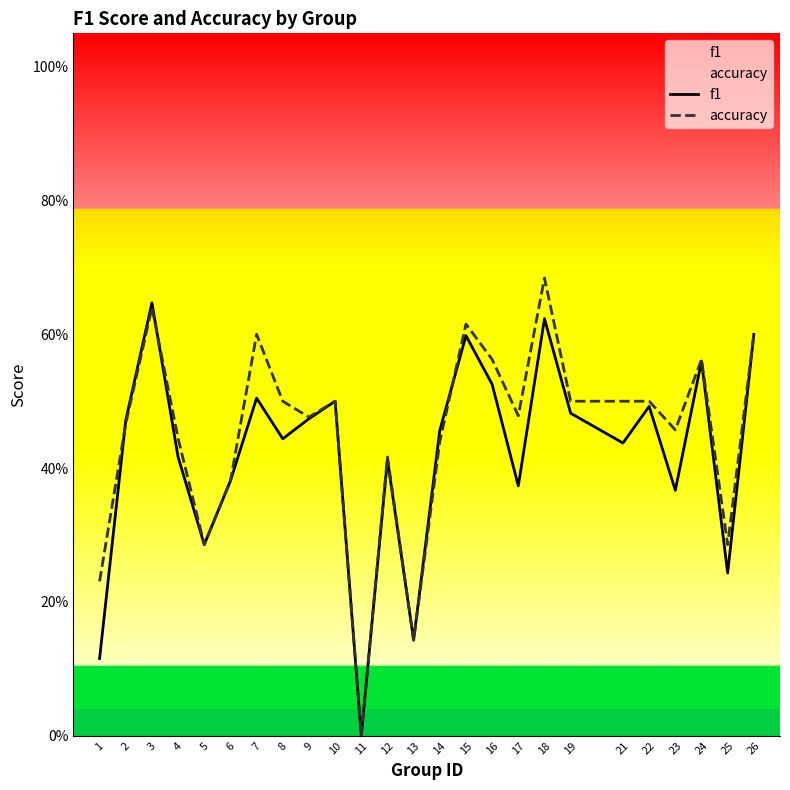

Between which two adjacent categories do f1 and accuracy first intersect?

1 and 2